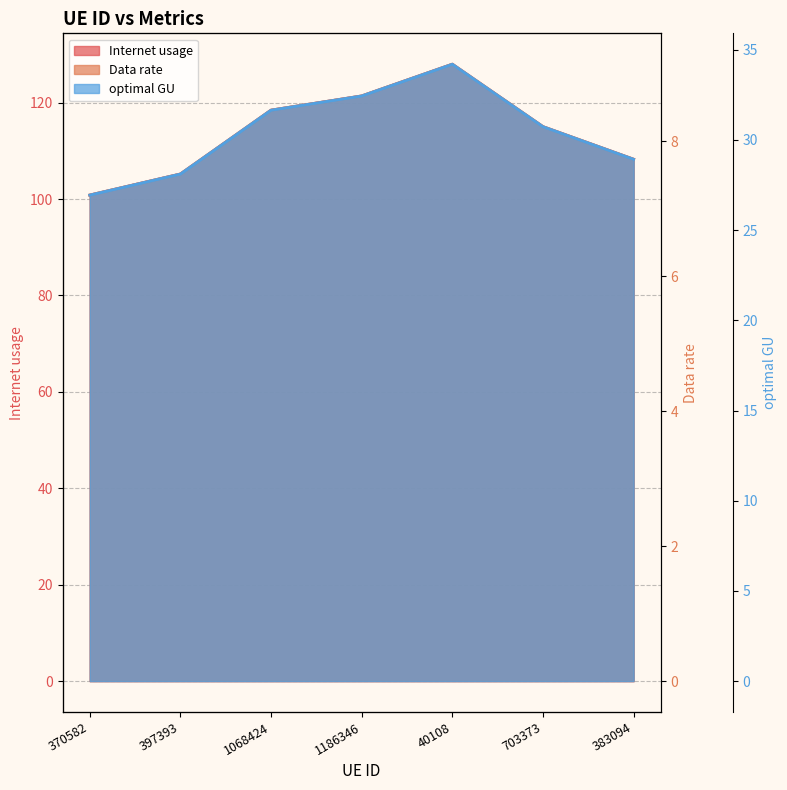

Rank the series at 370582 from highest to lowest value.

Data rate, optimal GU, Internet usage